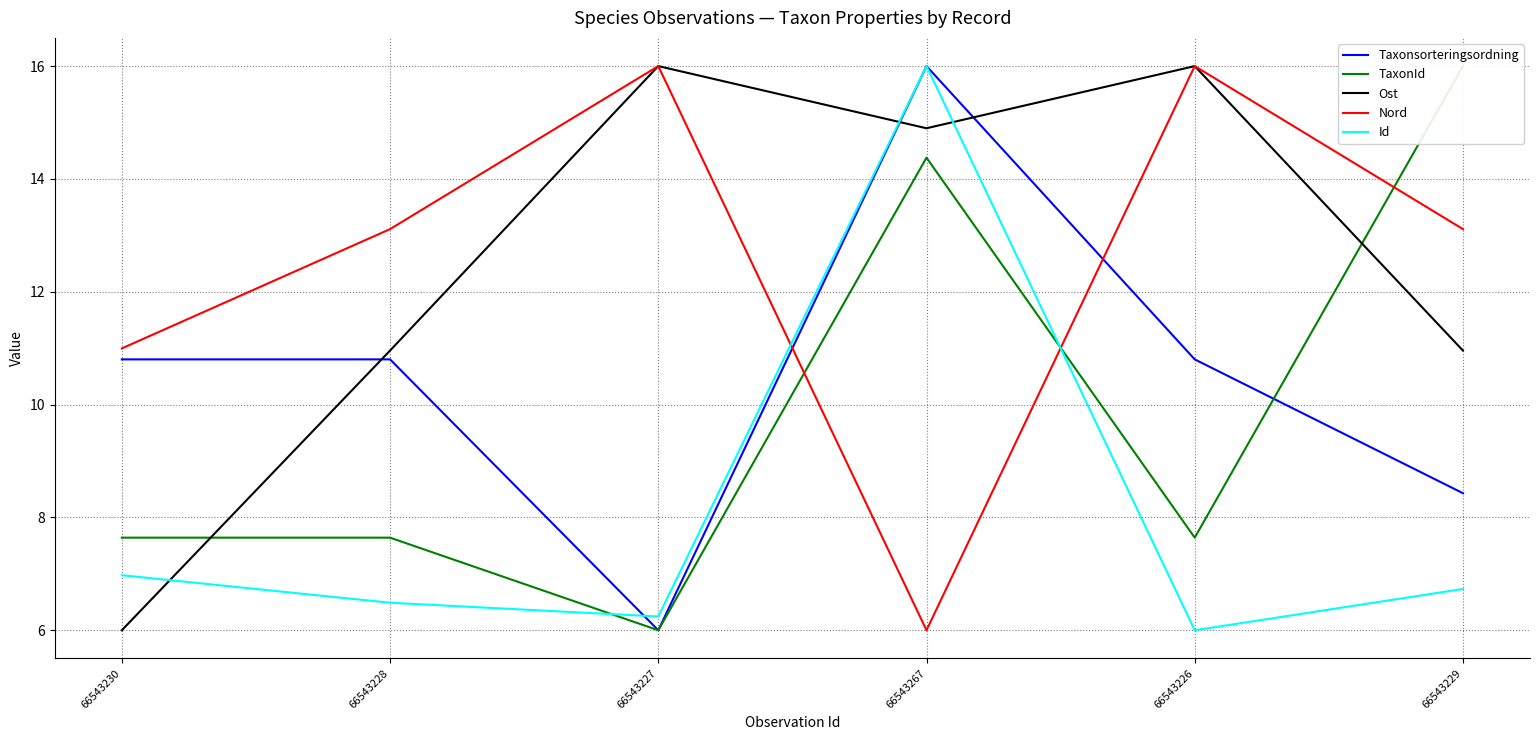

The TaxonId series shows 6.7 at 66543267. True or false?

False